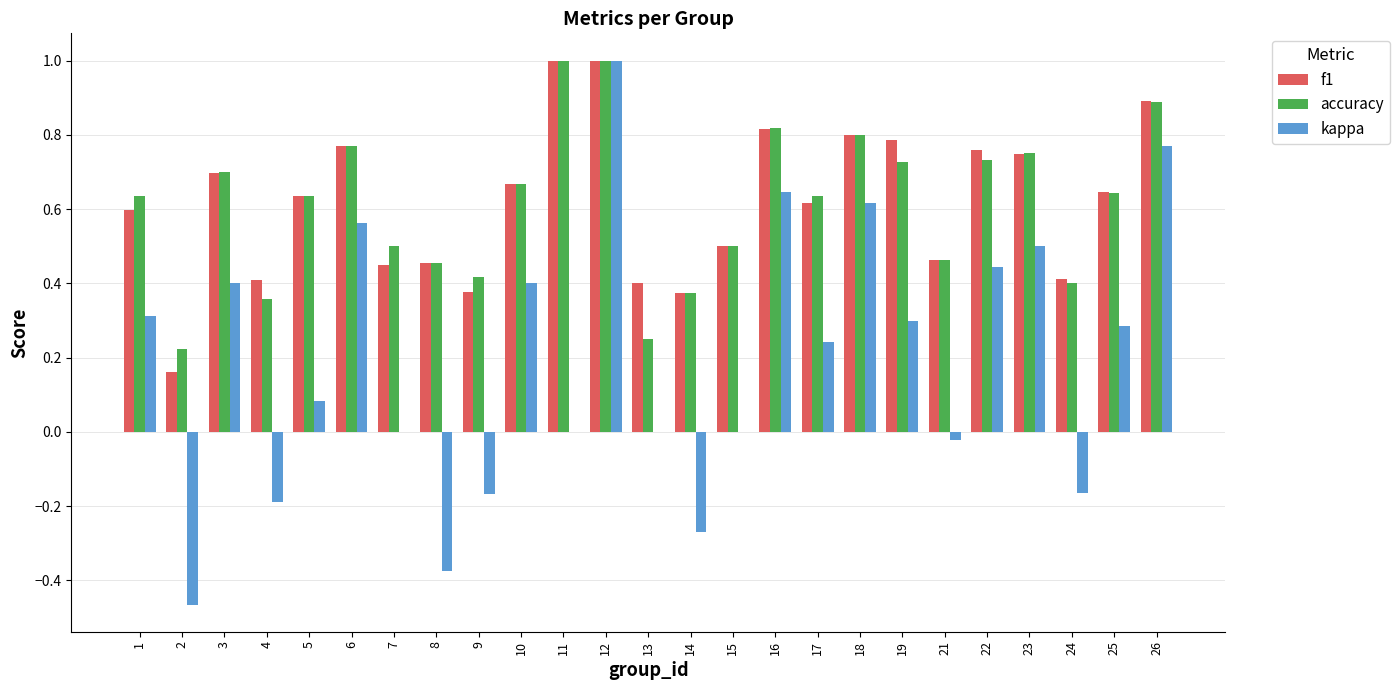

What is the sum of all f1 values?

15.4